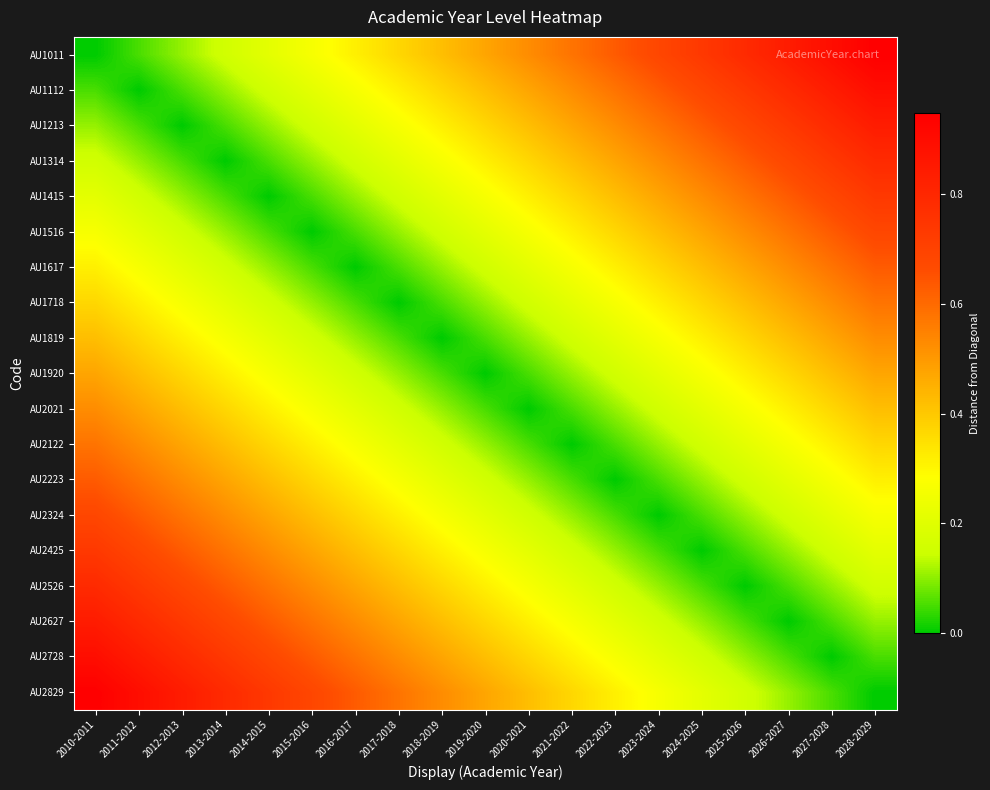

What is the difference between the highest and lowest values at 2010-2011?

0.9